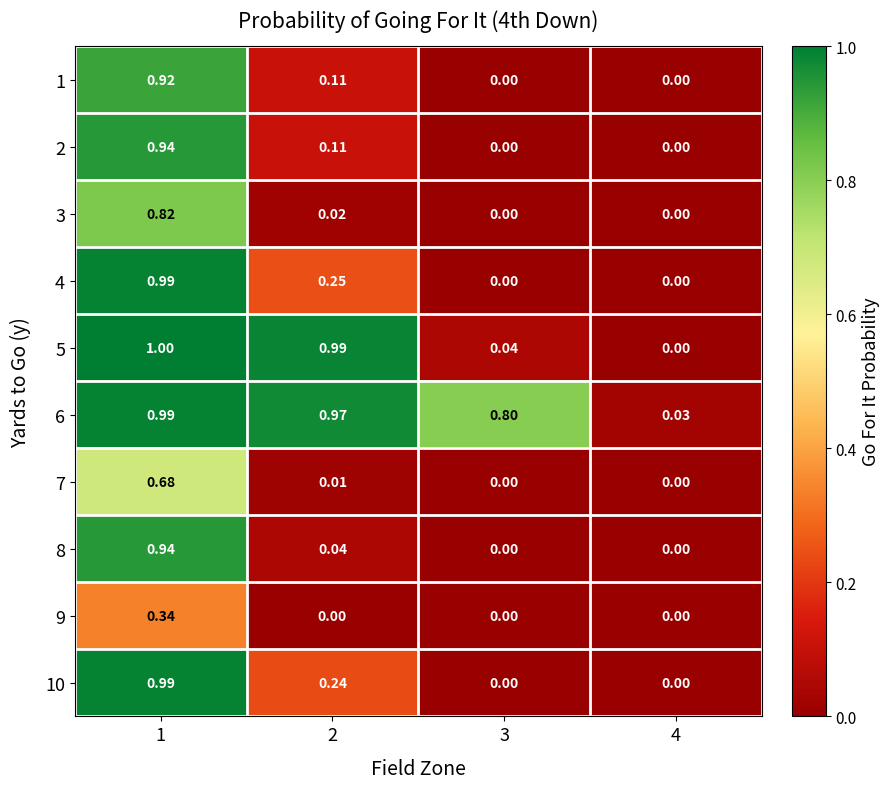

Count the number of data series in this chart.

10